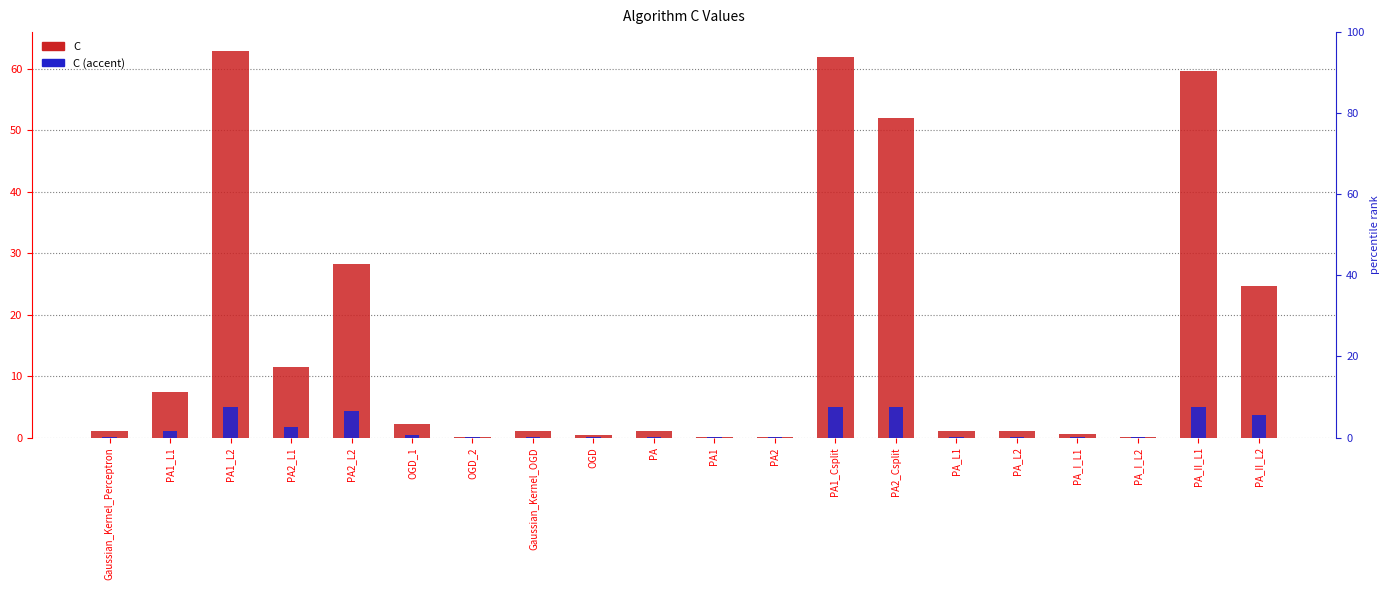

How many categories are shown in the chart?

20